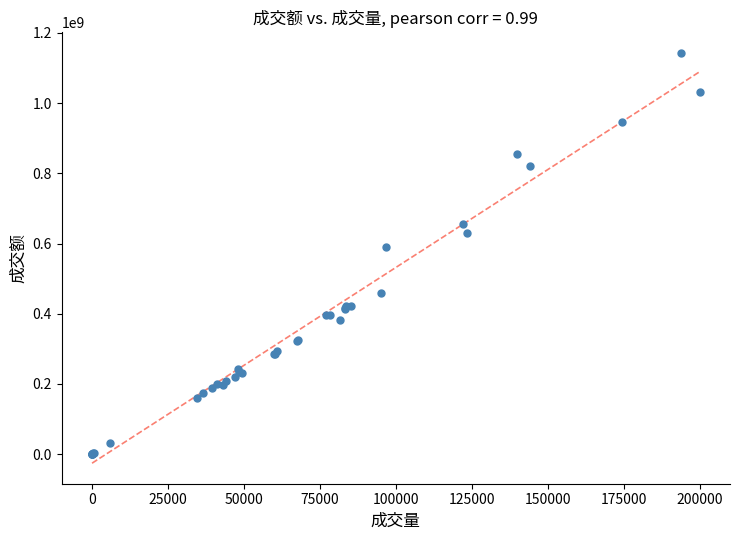

What Y value in the scatter plot is closest to 571729649?

591516432